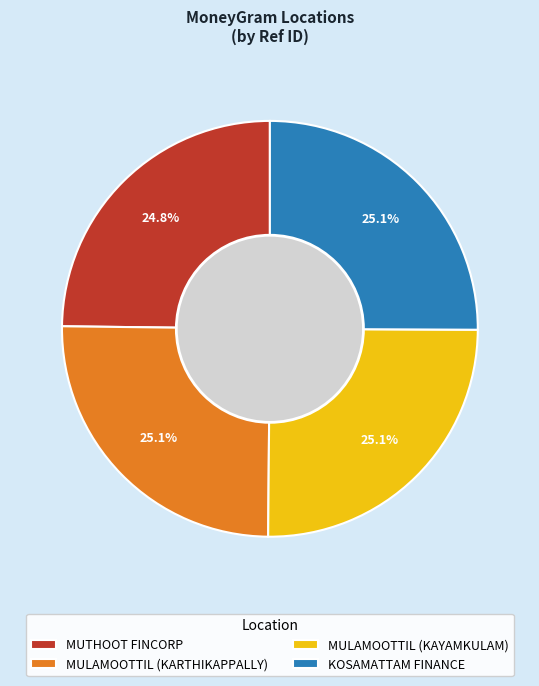

Is MULAMOOTTIL (KAYAMKULAM) the majority of the pie?

No